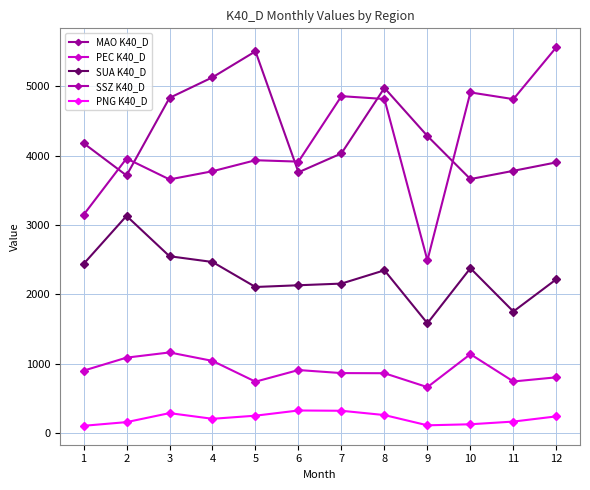

Reading left to right, transcribe all the data shown in this chart.

MAO K40_D: 4181	3715	4835	5132	5507	3761	4034	4979	4285	3663	3782	3904
PEC K40_D: 897	1085	1160	1038	738	906	862	860	659	1135	741	801
SUA K40_D: 2437	3131	2549	2466	2105	2130	2154	2346	1581	2376	1751	2217
SSZ K40_D: 3146	3960	3658	3776	3935	3915	4860	4819	2489	4914	4817	5566
PNG K40_D: 101	154	284	202	247	322	318	256	108	123	162	237